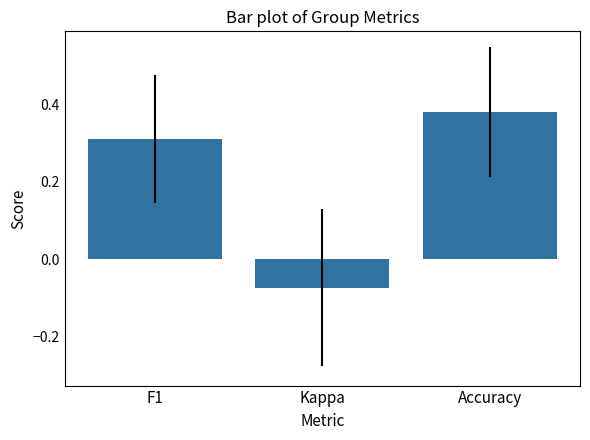

Which category has the lowest value across all series?

Kappa